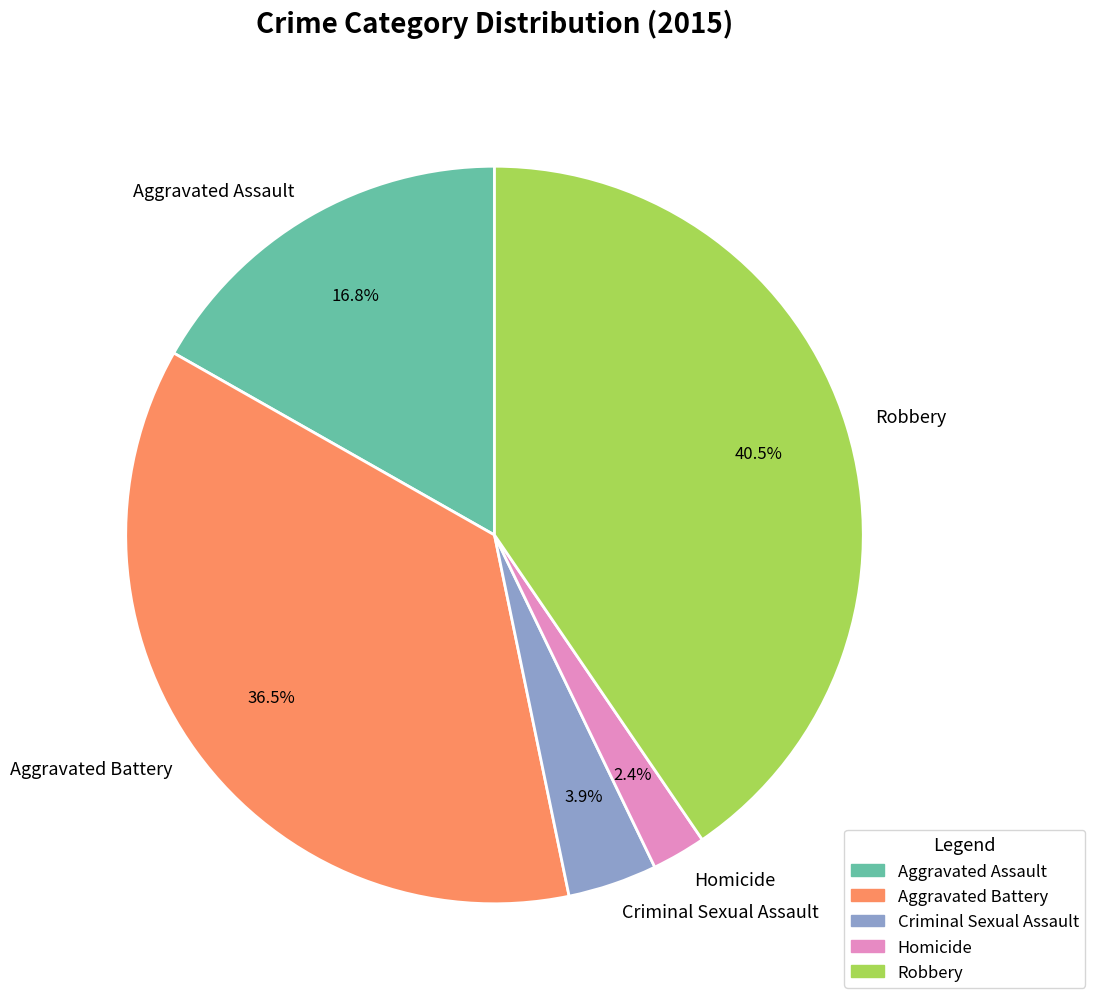

What is the ratio of the value at Homicide to the value at Aggravated Assault?

0.1